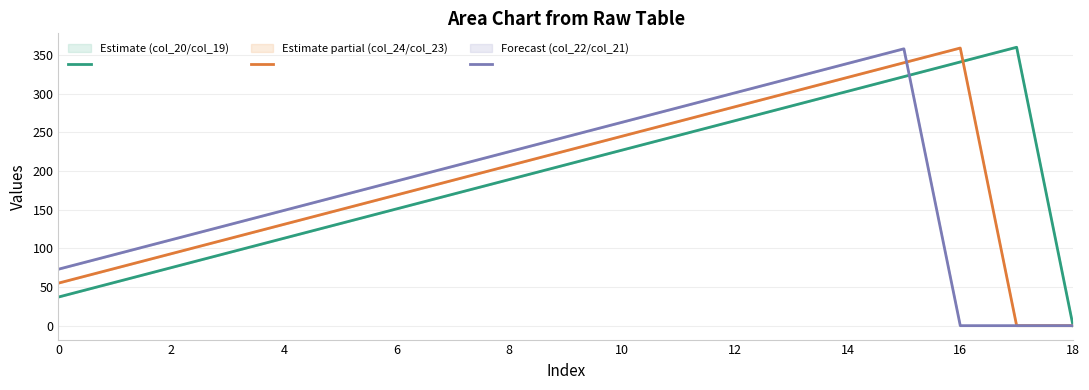

True or false: col_22 mid has a value of 87 at 4.

False